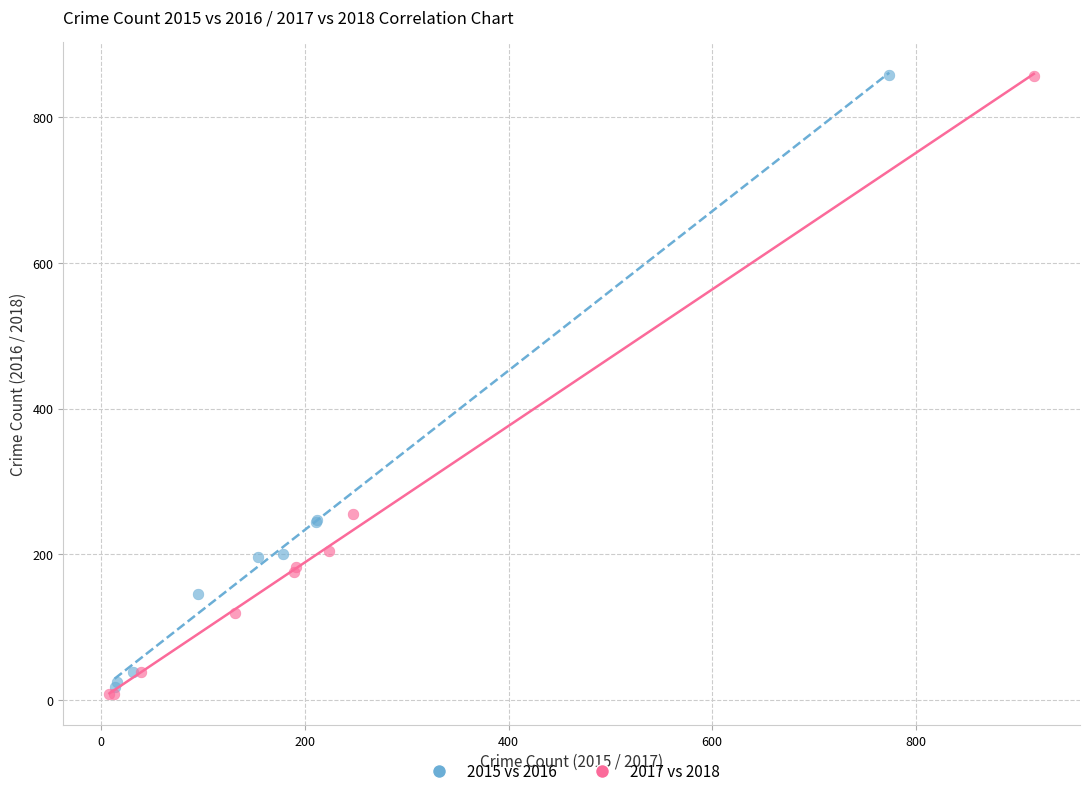

Which series has the widest spread of Y values?

2017 vs 2018